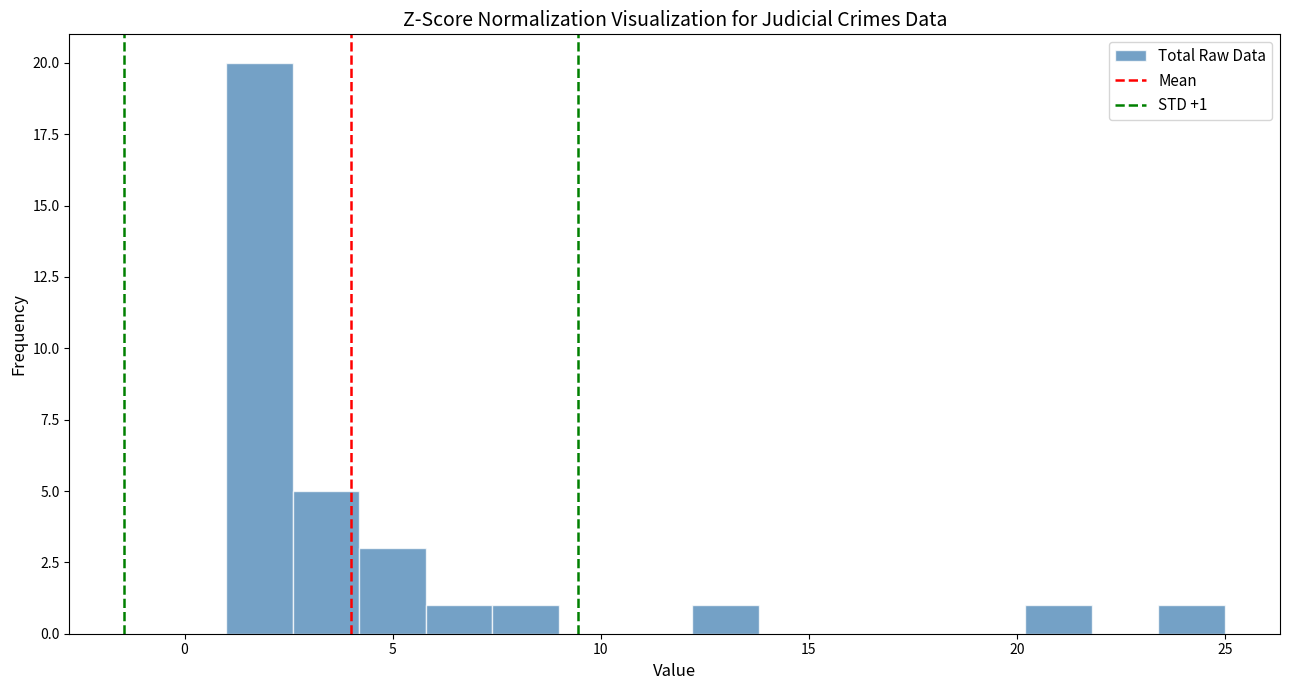

Read against the x-axis, roughly where is the centre of the tallest bar?

2.0